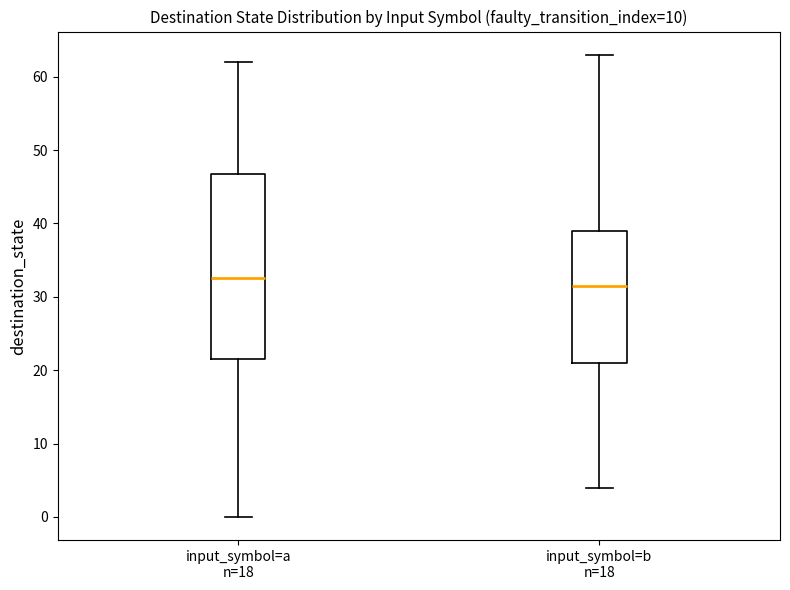

Reading left to right, transcribe this box plot: for each box, give where its median line is, the range the box spans, and where its two whiskers end, as read against the y-axis. The values are not printed on the chart, so give them approximately, as read against the axis.

input_symbol=a n=18: median 33, box 22 to 47, whiskers 0 to 62
input_symbol=b n=18: median 32, box 21 to 39, whiskers 4 to 63